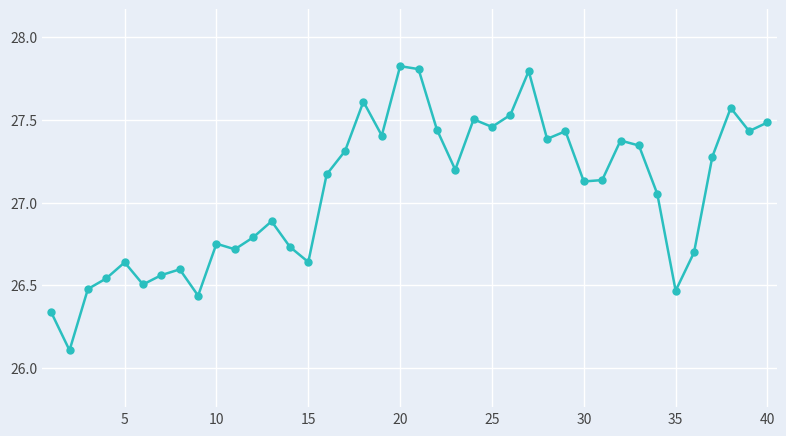

What is the smallest value displayed?

26.1